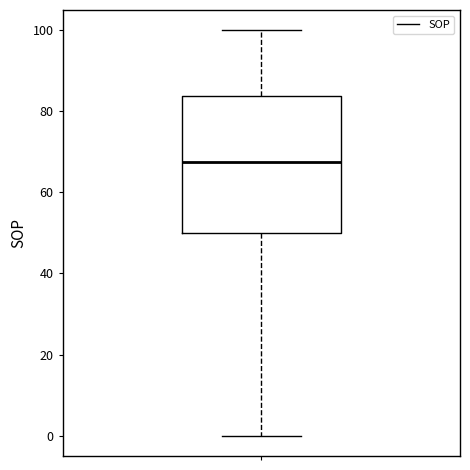

Read this box plot against the y-axis: the position of the median line, the range covered by the box, and the ends of both whiskers. The values are not printed on the chart, so give them approximately, as read against the axis.

median 68, box 50 to 84, whiskers 0 to 100